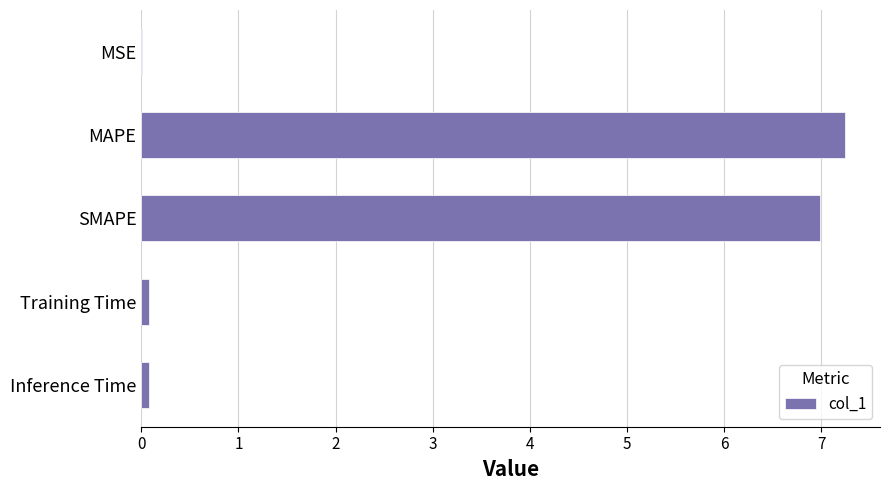

Which has a higher value, MAPE or Training Time?

MAPE